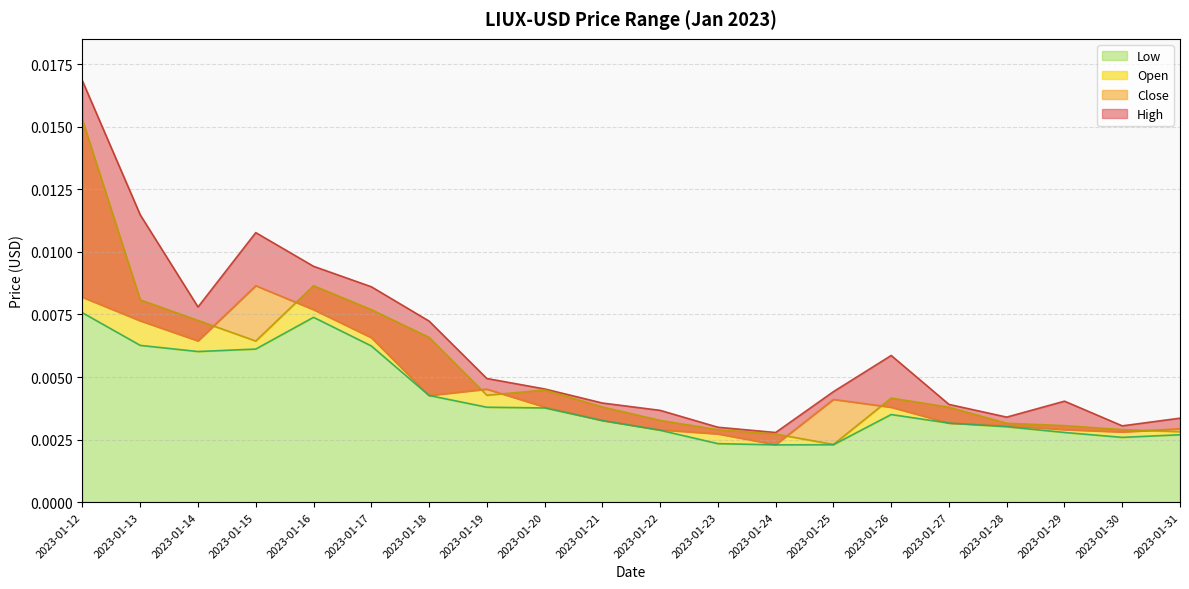

True or false: Open and High intersect in this chart.

False